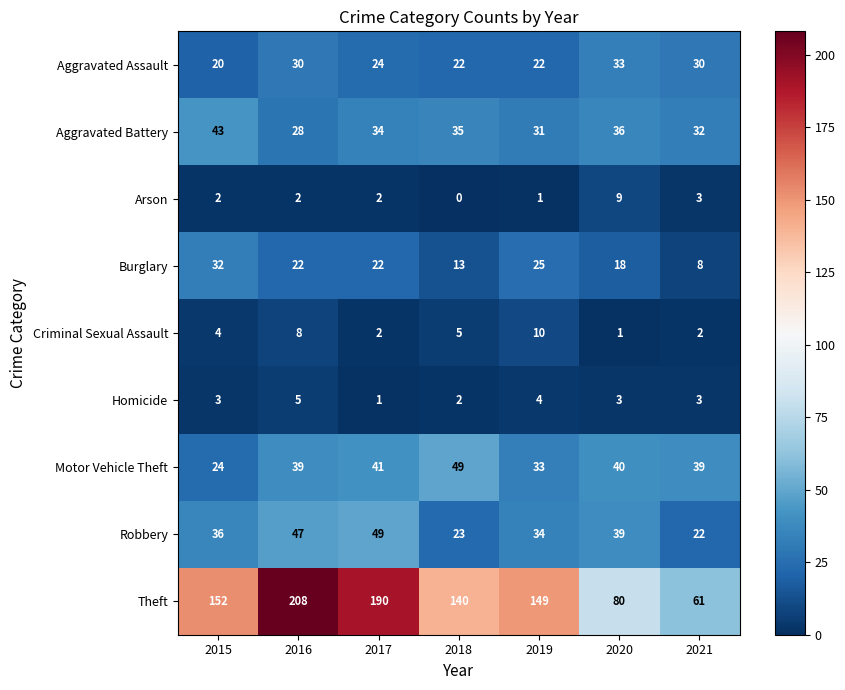

What is the difference between the maximum and minimum values in the Aggravated Battery series?

15